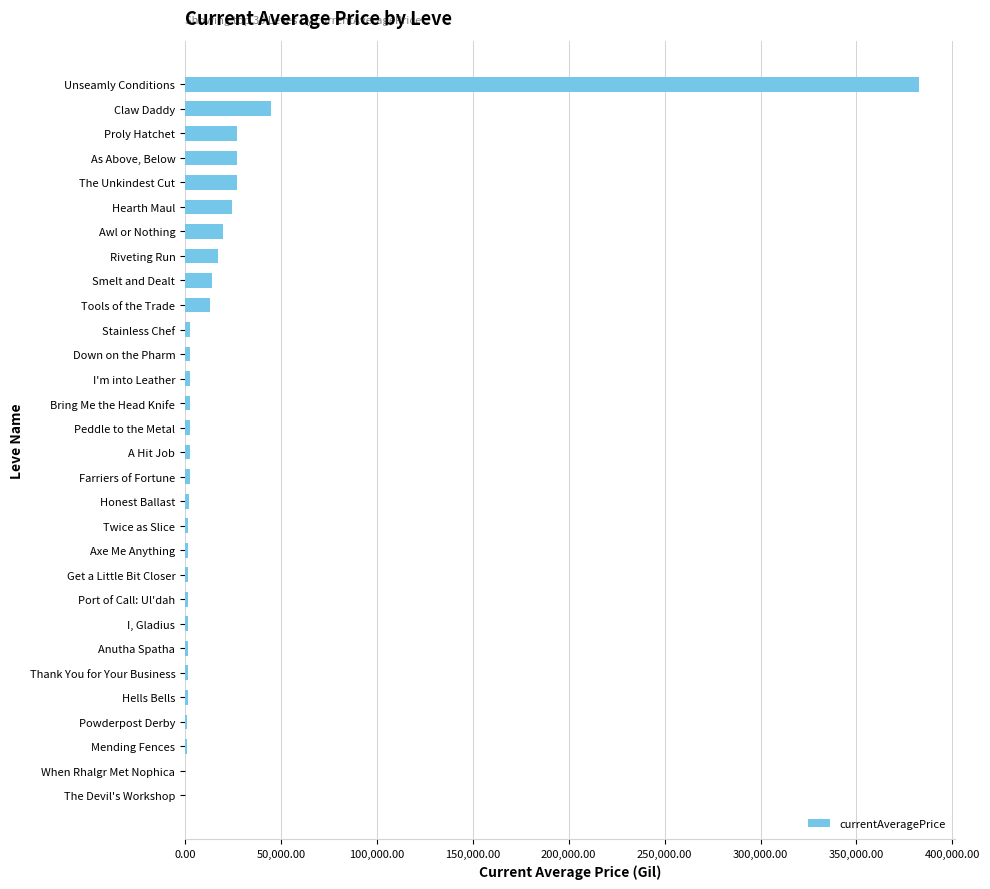

The value at Unseamly Conditions is 588925.6. True or false?

False